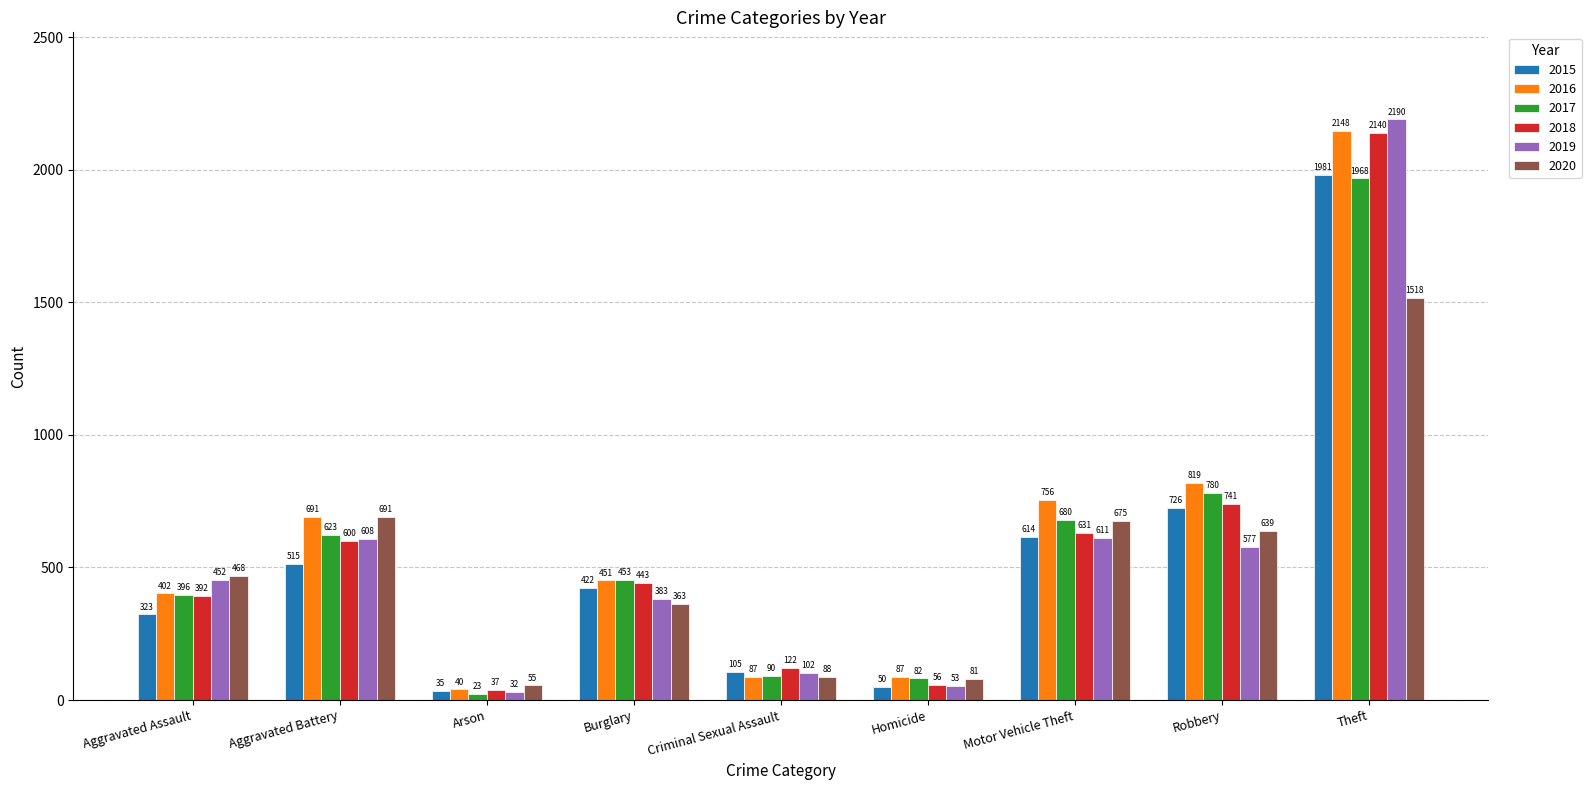

What value does the 2015 series have at Burglary?

422